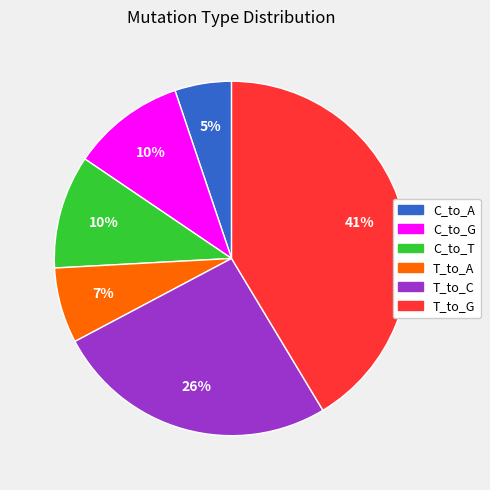

Is there any slice that represents more than half of the pie?

No